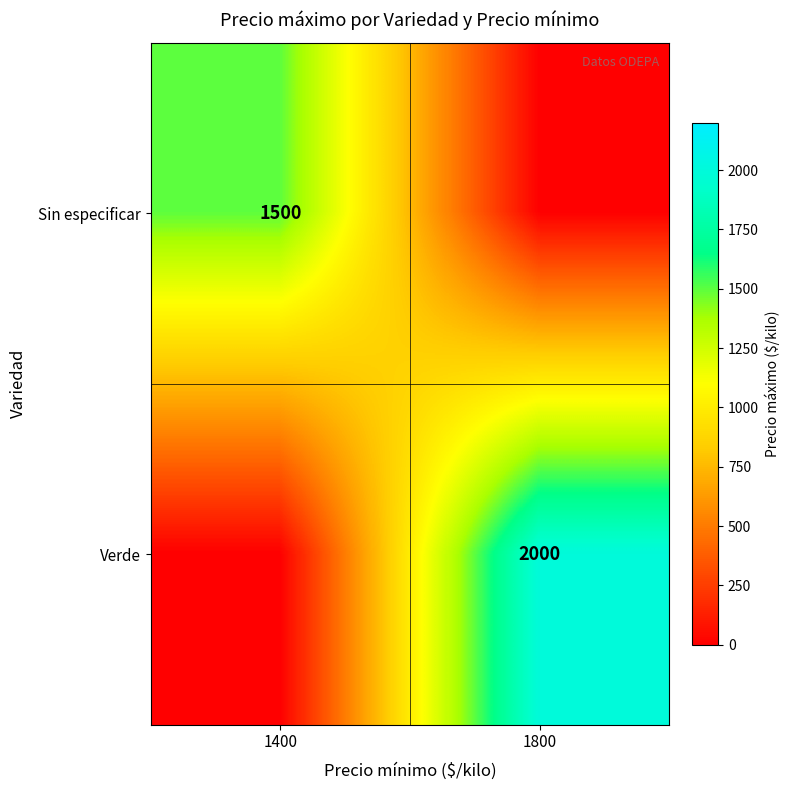

Between 1400 and 1800, which is larger?

1400